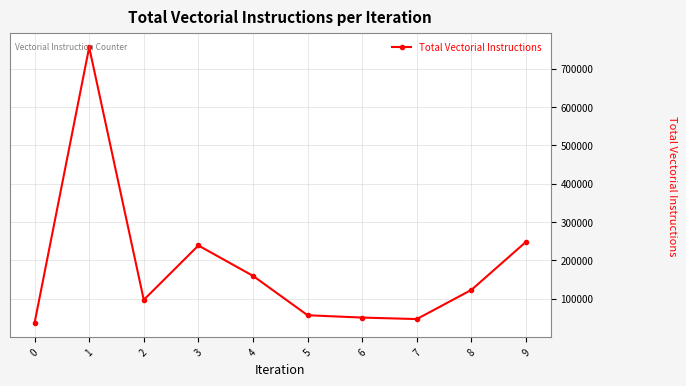

How many lines are shown in the chart?

1